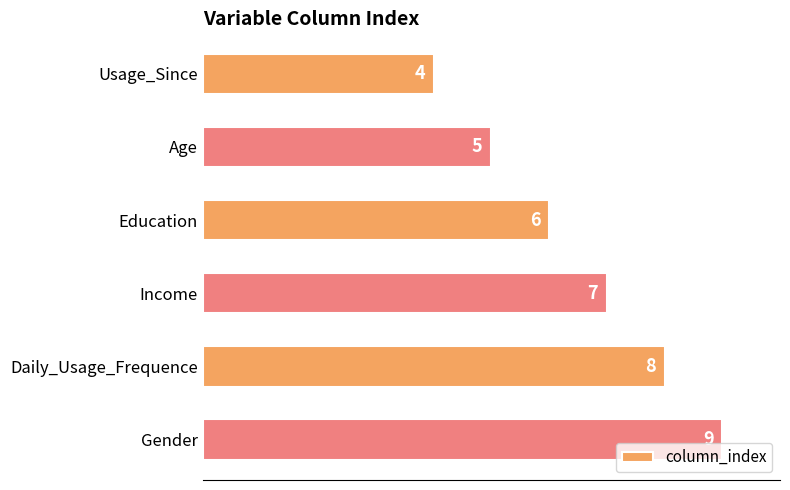

Rank the categories by value from highest to lowest.

Gender, Daily_Usage_Frequence, Income, Education, Age, Usage_Since